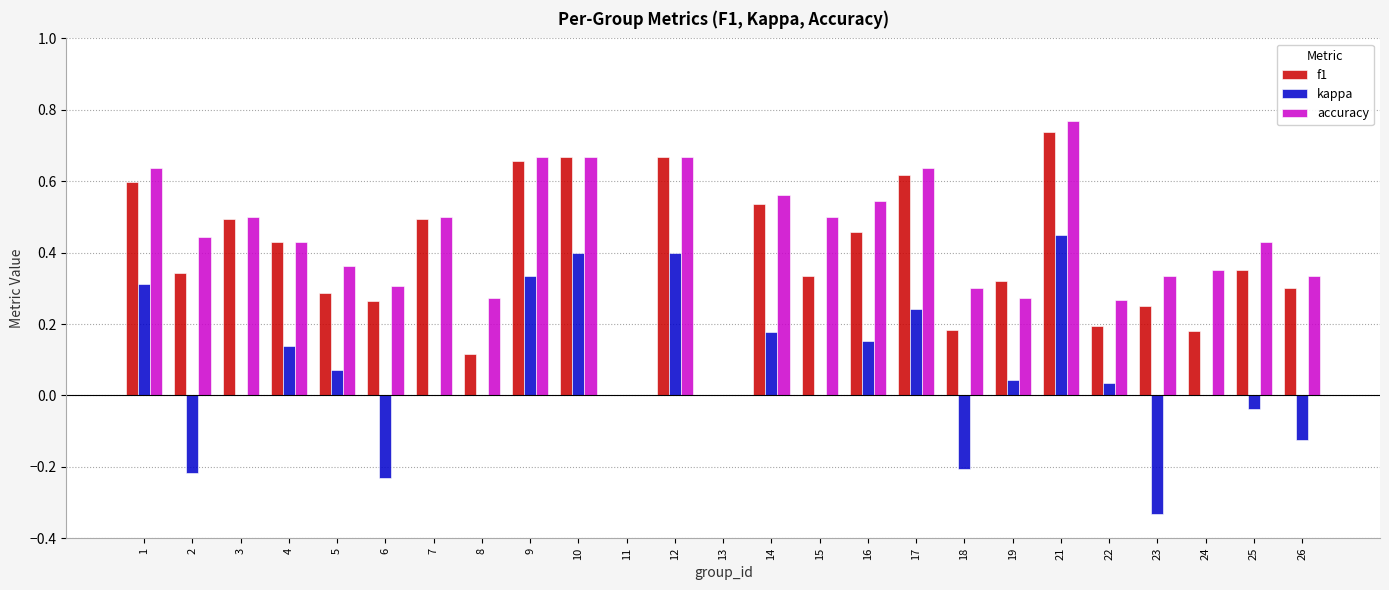

Is the value of kappa at 4 greater than the value of accuracy at 24?

No